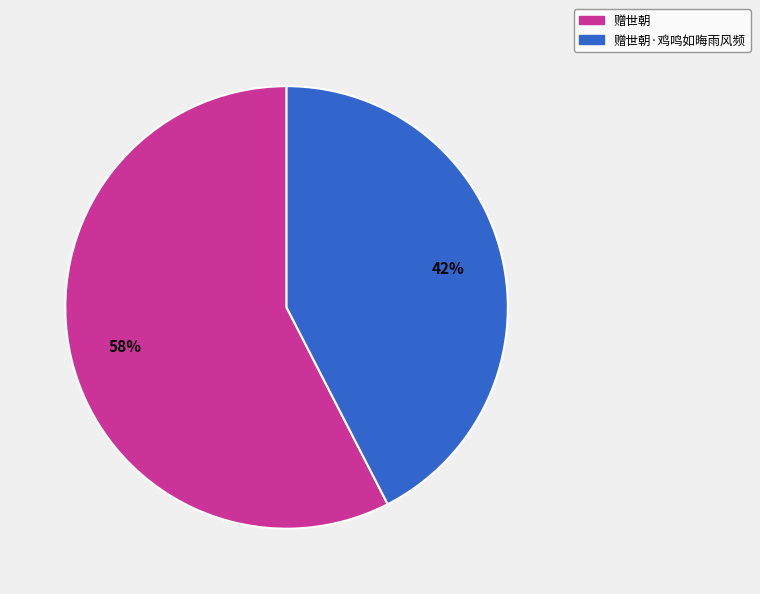

Is there any slice that represents more than half of the pie?

Yes